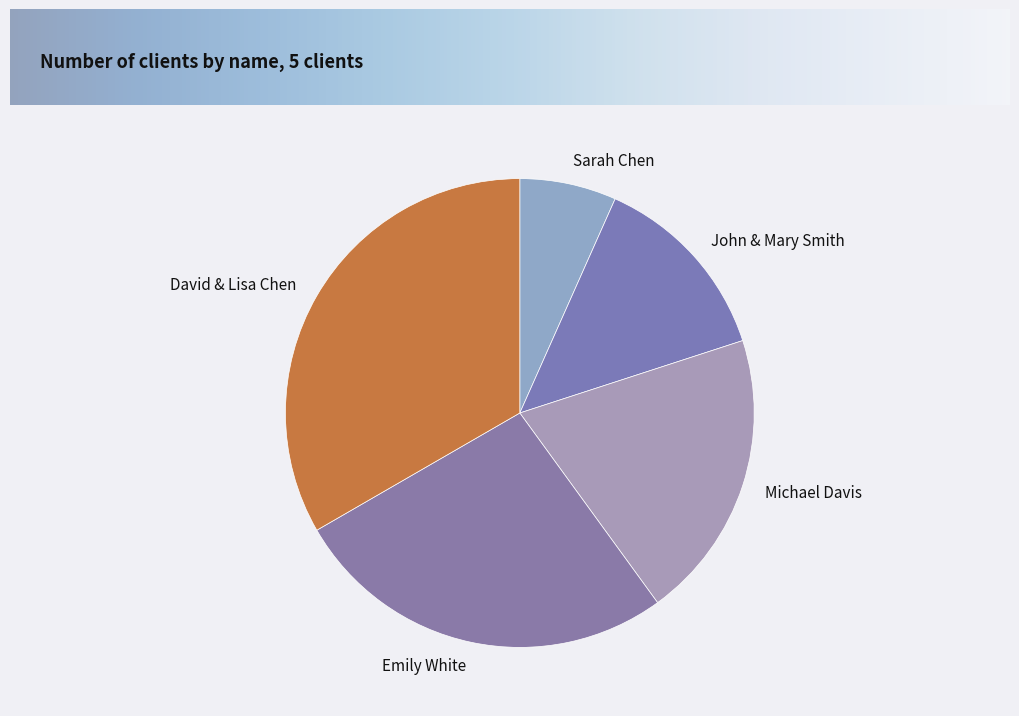

Is it true that Michael Davis is 34% of the pie?

False